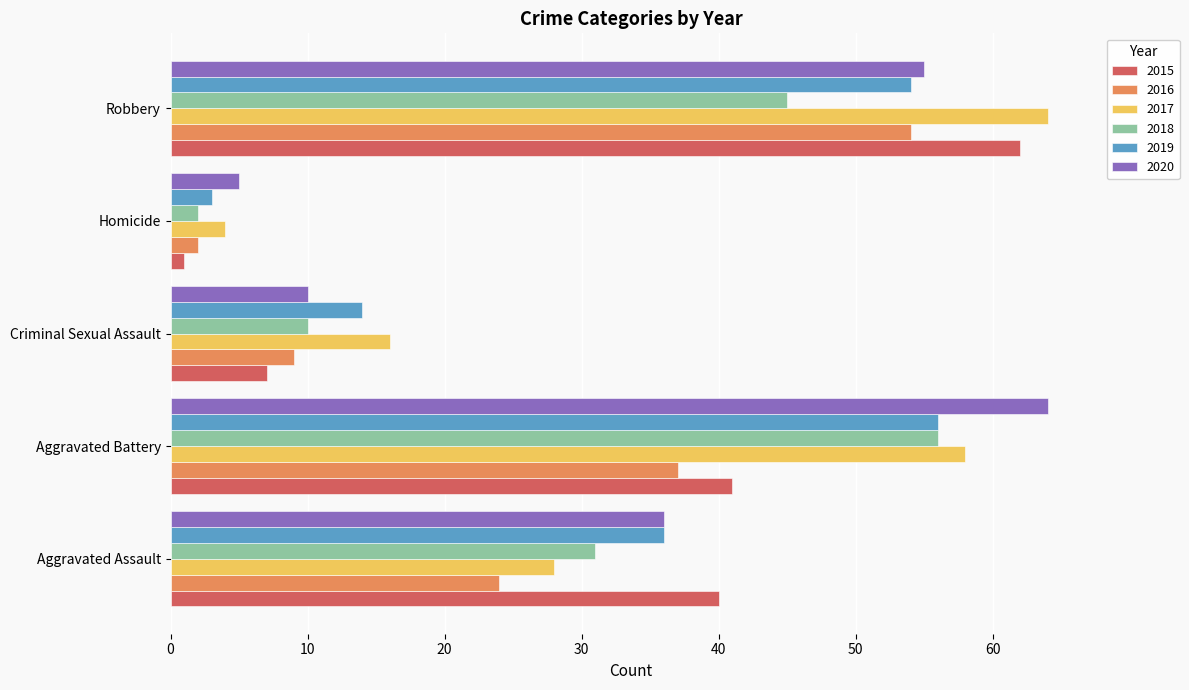

What are all the series names shown in the legend?

2015, 2016, 2017, 2018, 2019, 2020